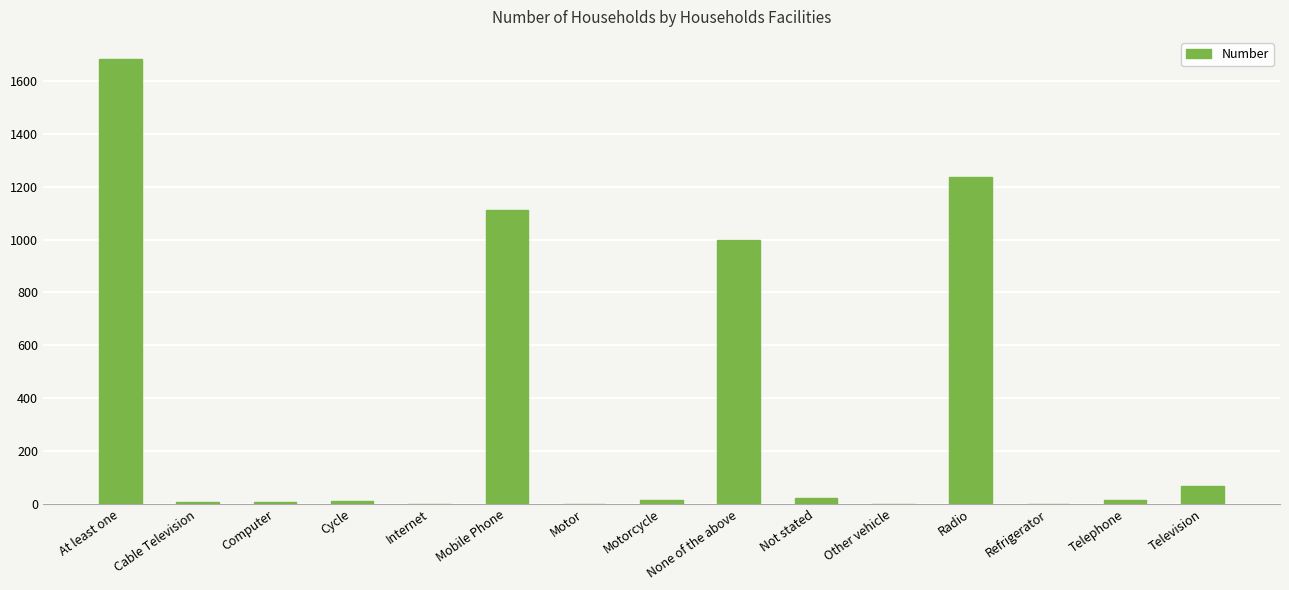

What is the sum of all values?

5183